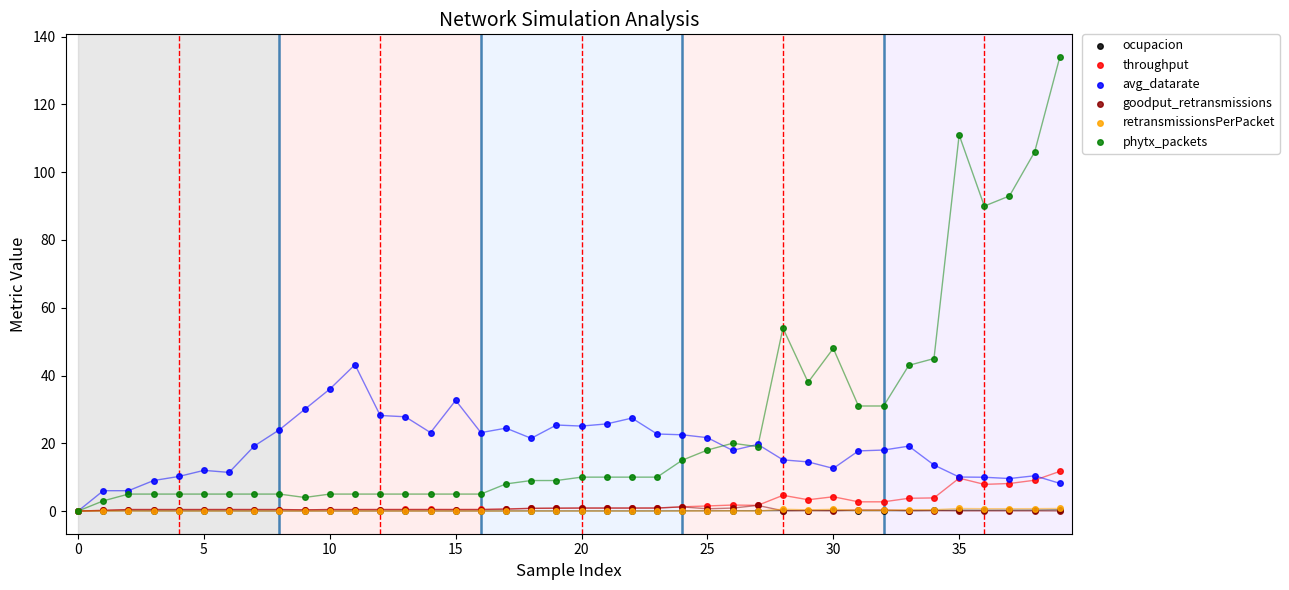

Which series has the largest Y range (max minus min)?

phytx_packets